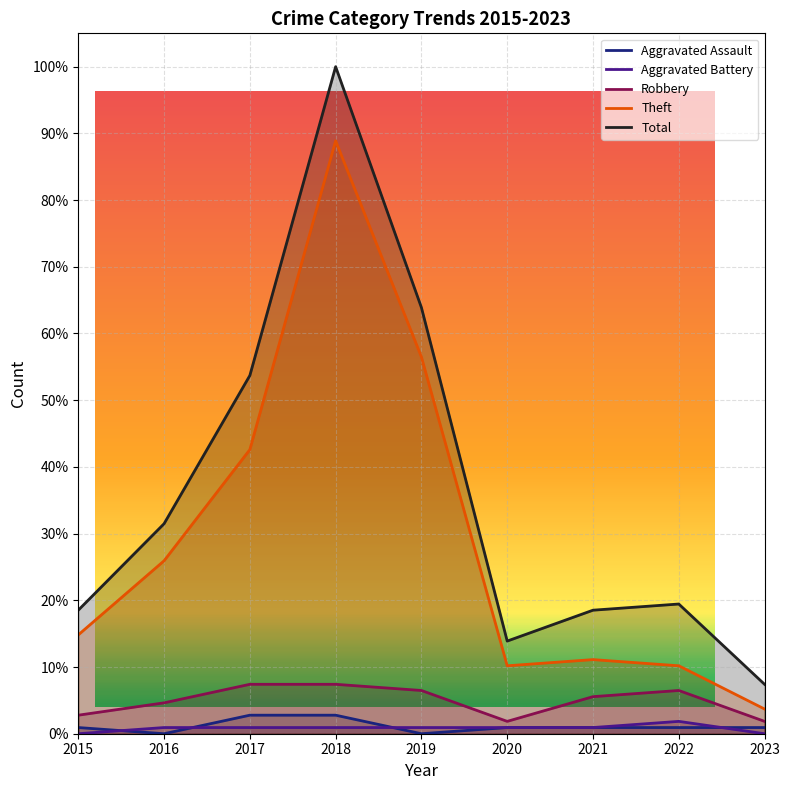

What is the value of the Robbery point at the 3rd from the left?

0.1